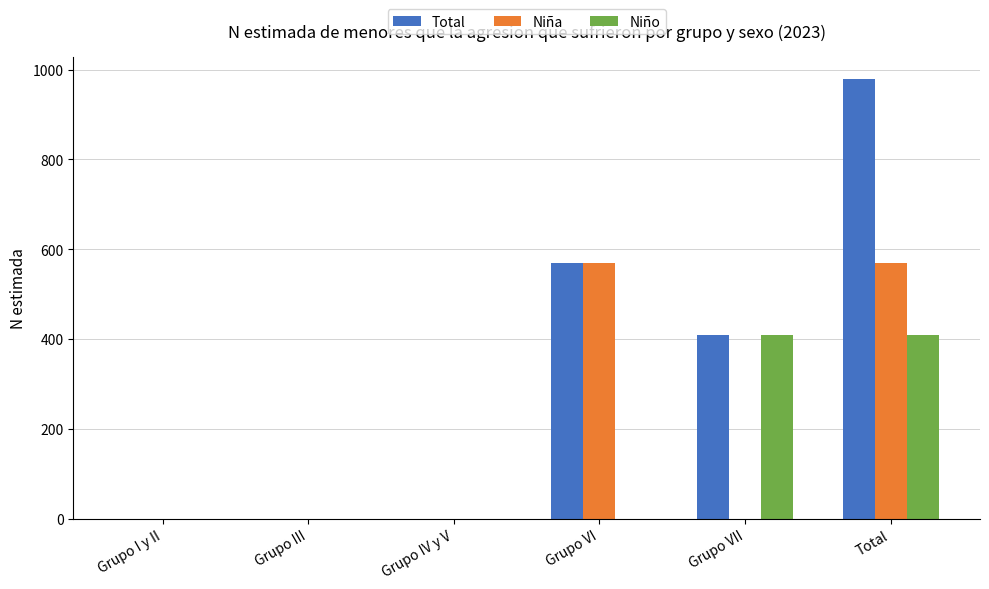

The Niño series shows 0 at Grupo III. True or false?

True